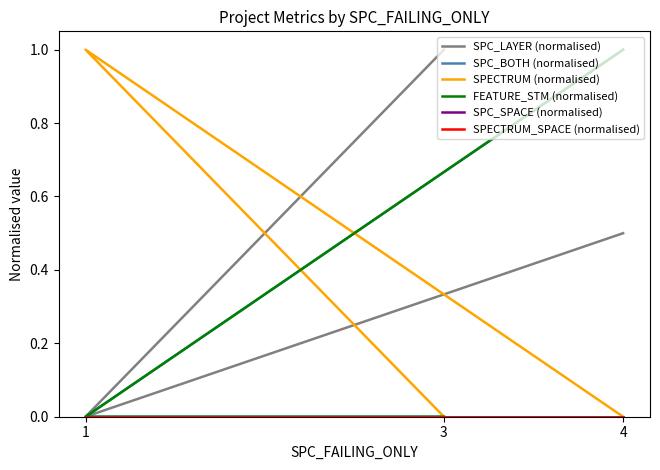

At 4, list the series in order from smallest to largest.

SPECTRUM (normalised), SPC_SPACE (normalised), SPECTRUM_SPACE (normalised), SPC_LAYER (normalised), SPC_BOTH (normalised), FEATURE_STM (normalised)